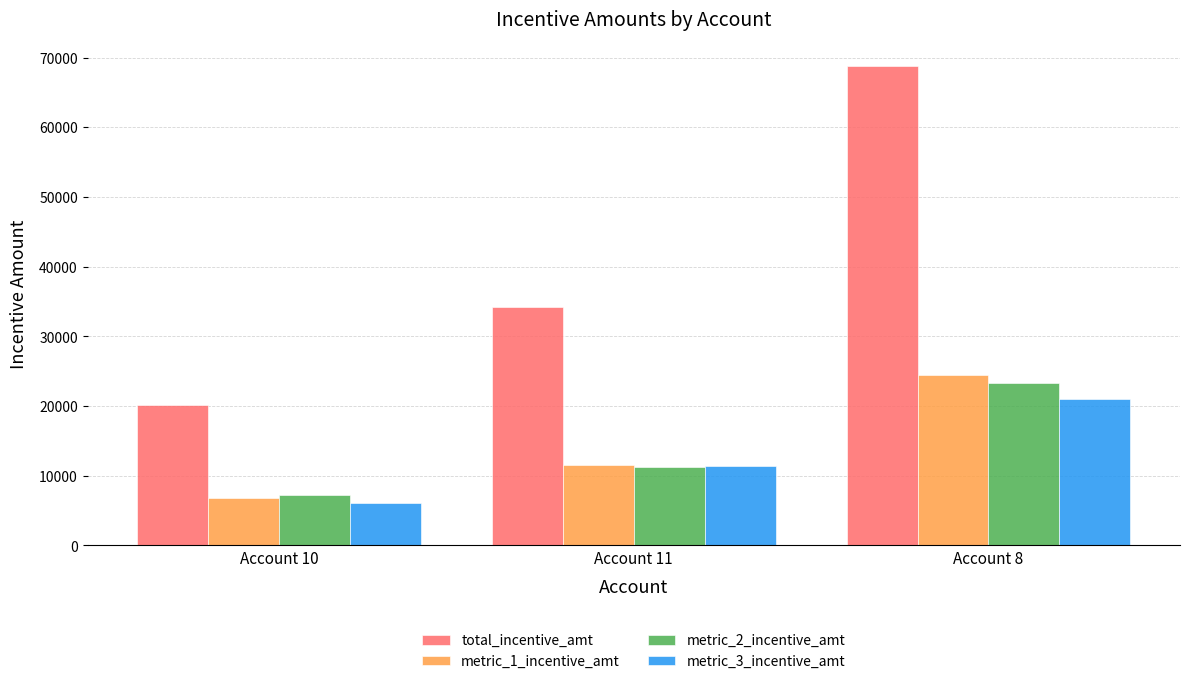

Where is metric_1_incentive_amt nearest to the value 15662?

Account 11